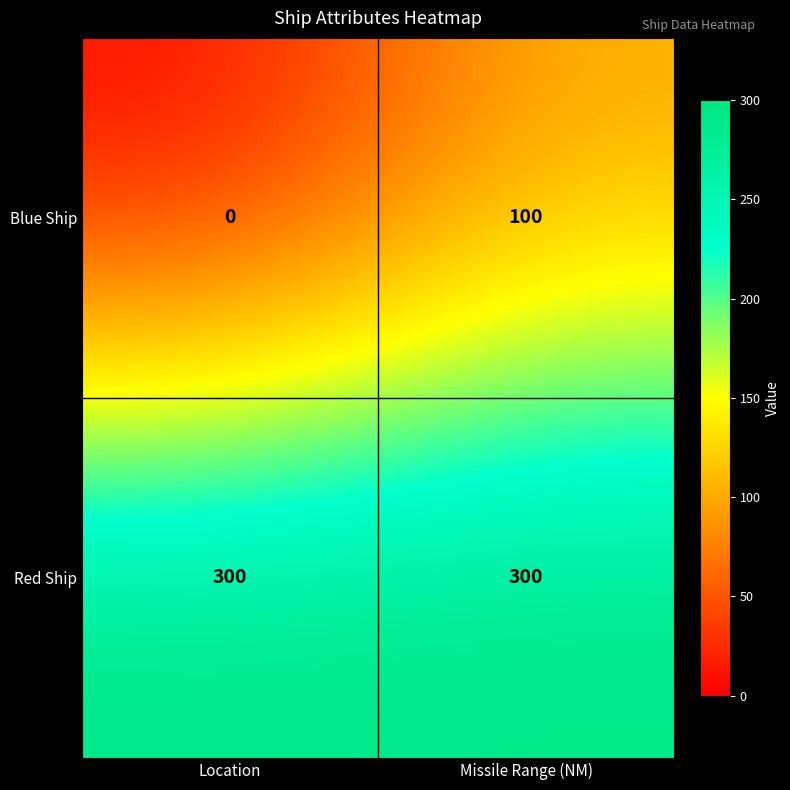

What is the average value of the Red Ship series?

300